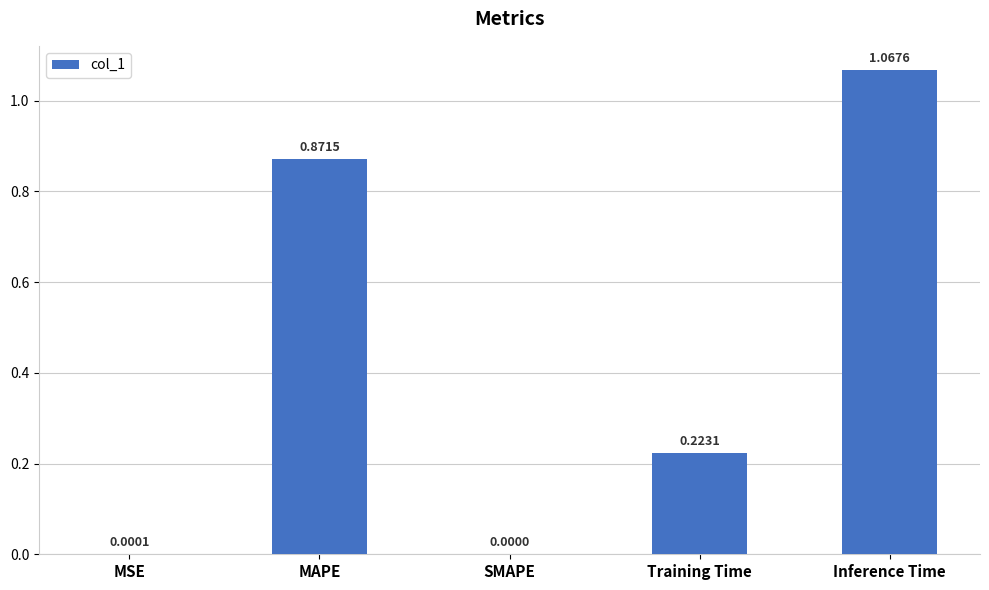

Are the bars grouped side by side (vs. stacked)?

No